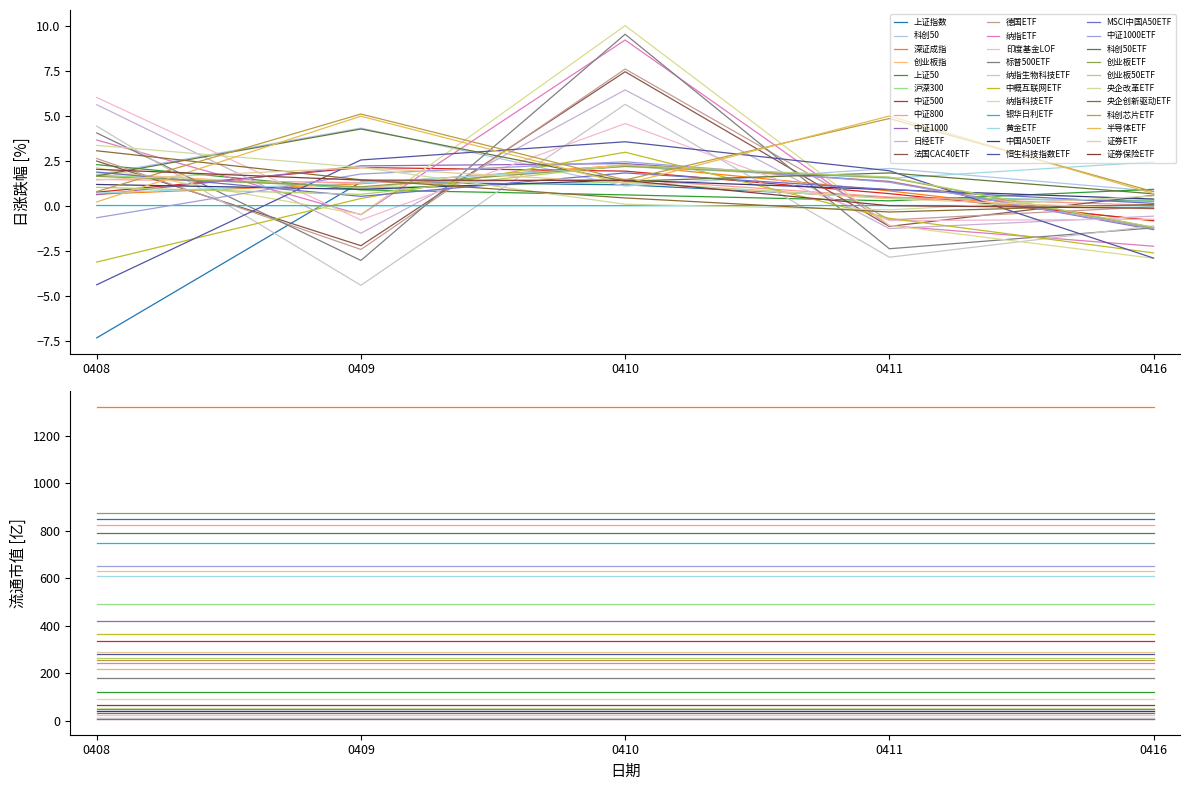

How many values in the 流通市值 series exceed 255?

17